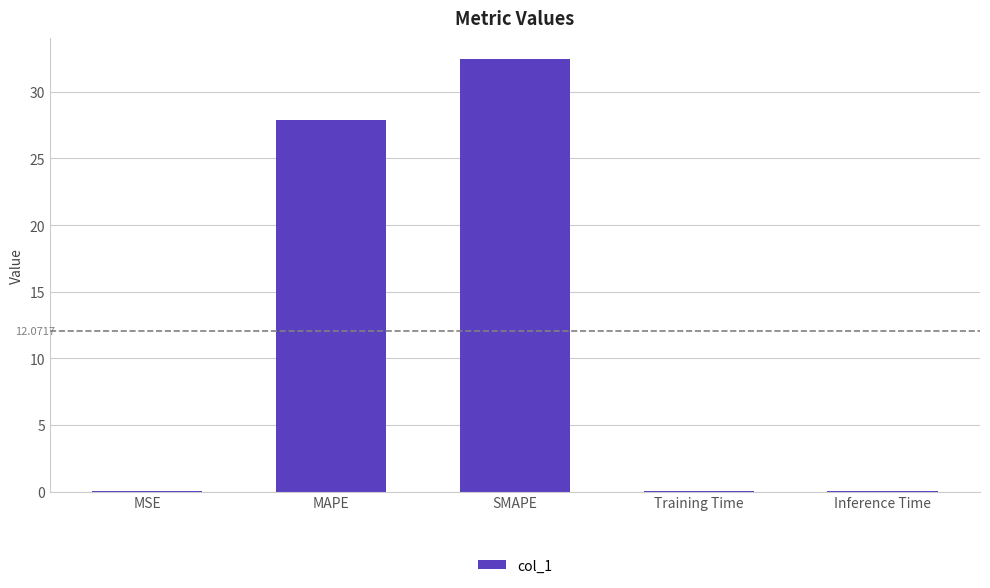

Where is the data nearest to the value 16?

MAPE